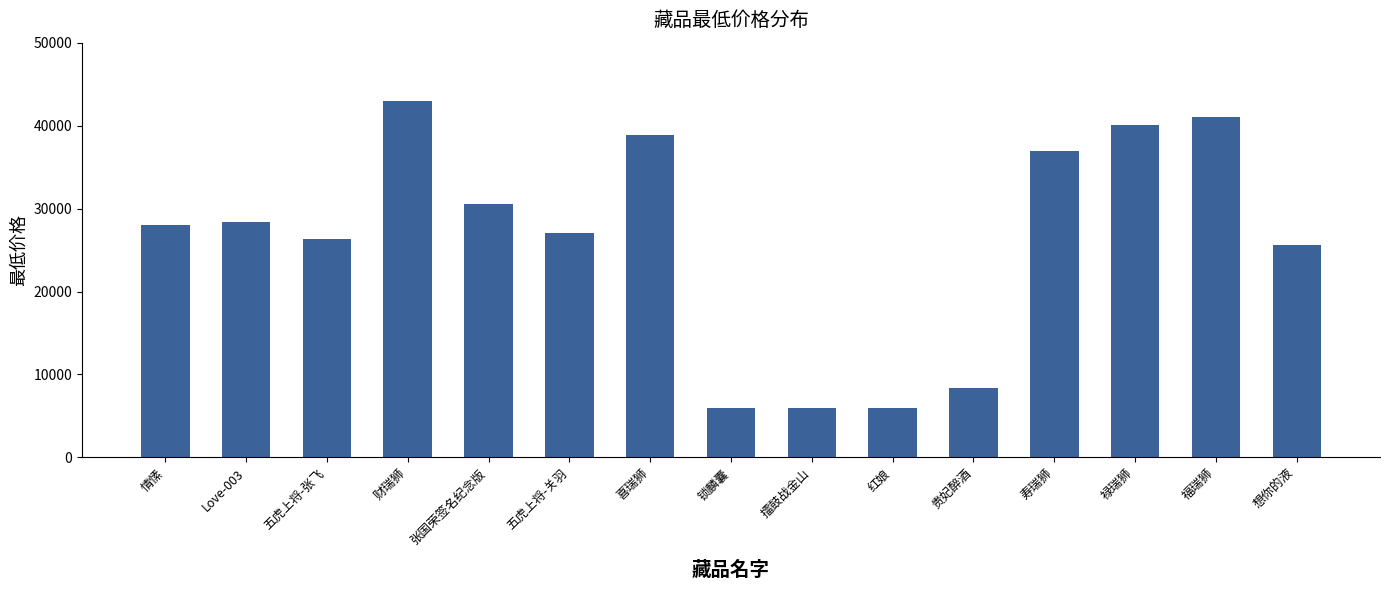

How many bars are there in total?

15